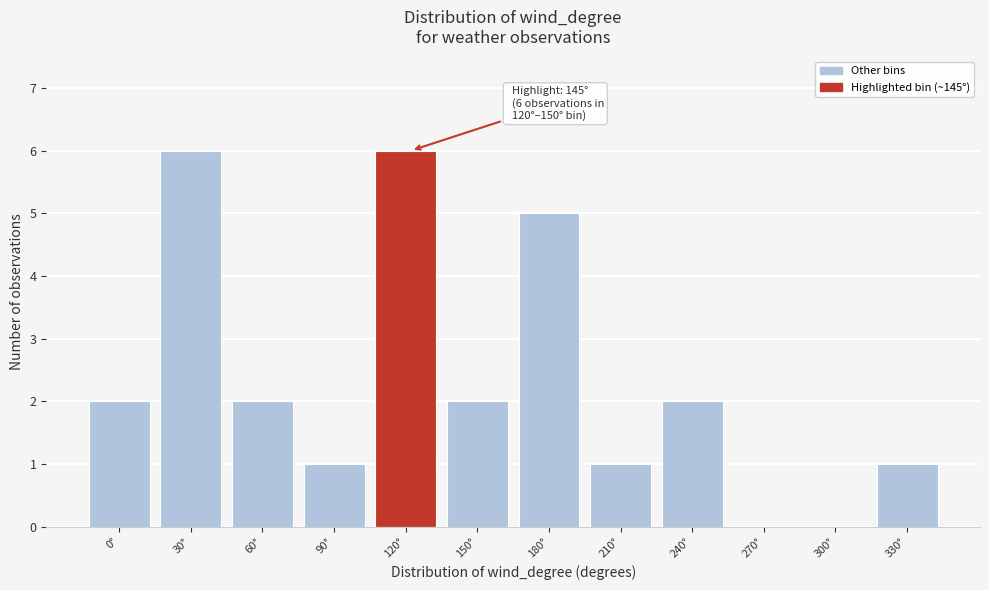

Reading left to right, transcribe all the data shown in this chart.

0°=2	30°=6	60°=2	90°=1	120°=6	150°=2	180°=5	210°=1	240°=2	270°=0	300°=0	330°=1